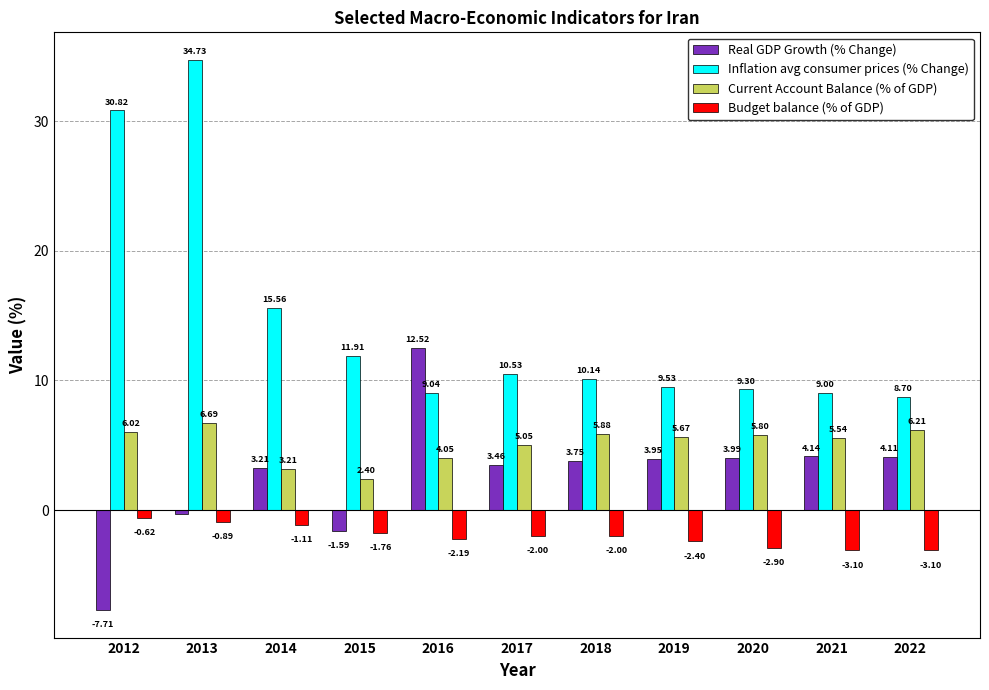

List the labels in order of Real GDP Growth (% Change) value, largest first.

2016, 2021, 2022, 2020, 2019, 2018, 2017, 2014, 2013, 2015, 2012